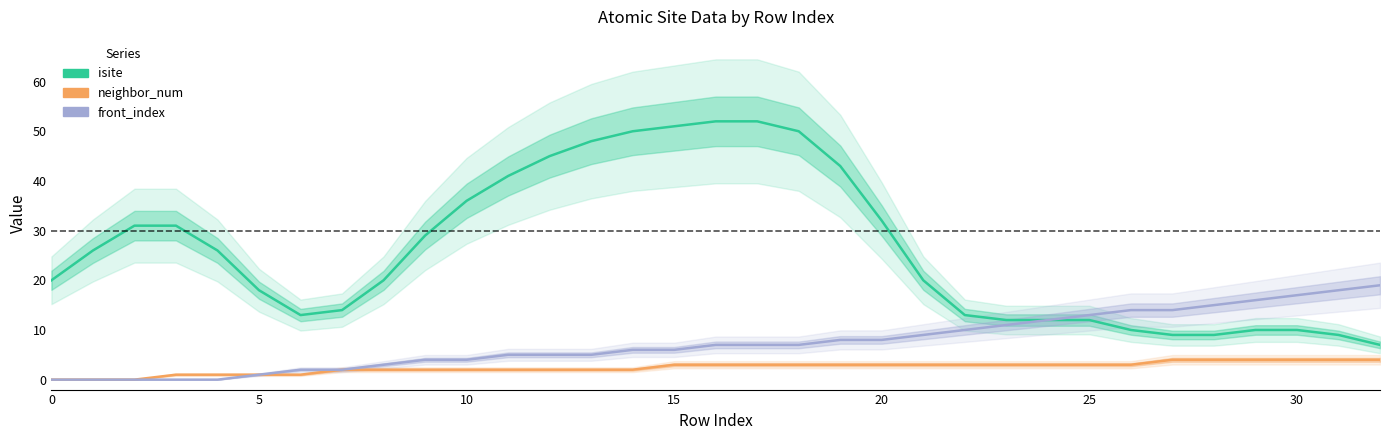

True or false: neighbor_num and front_index cross at least once.

False